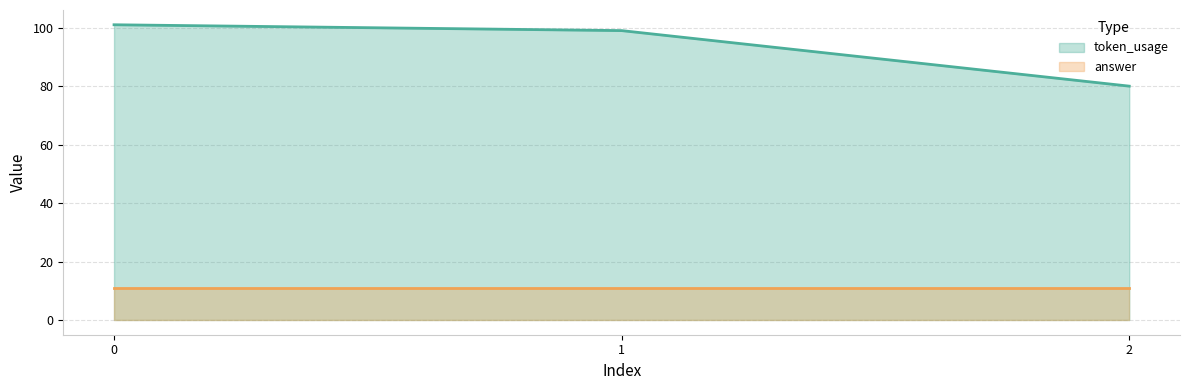

Rank the categories by value from highest to lowest.

0, 1, 2